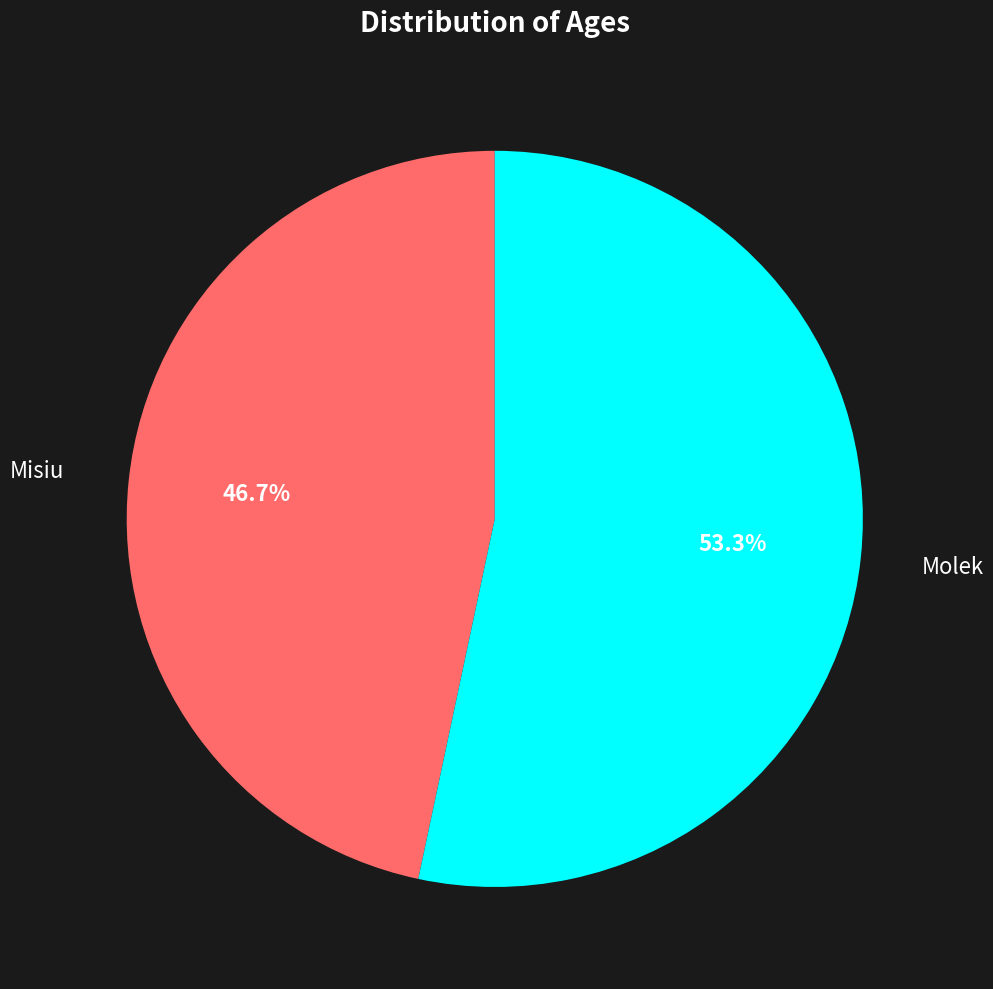

What is the total percentage of Misiu and Molek?

100.0%